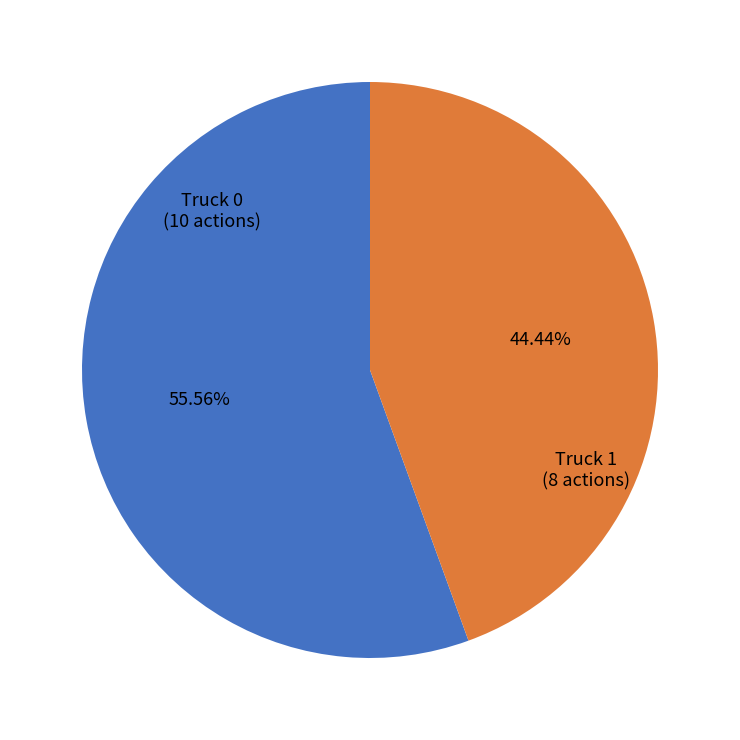

Combined, what portion of the pie is Truck 0 and Truck 1?

100.0%